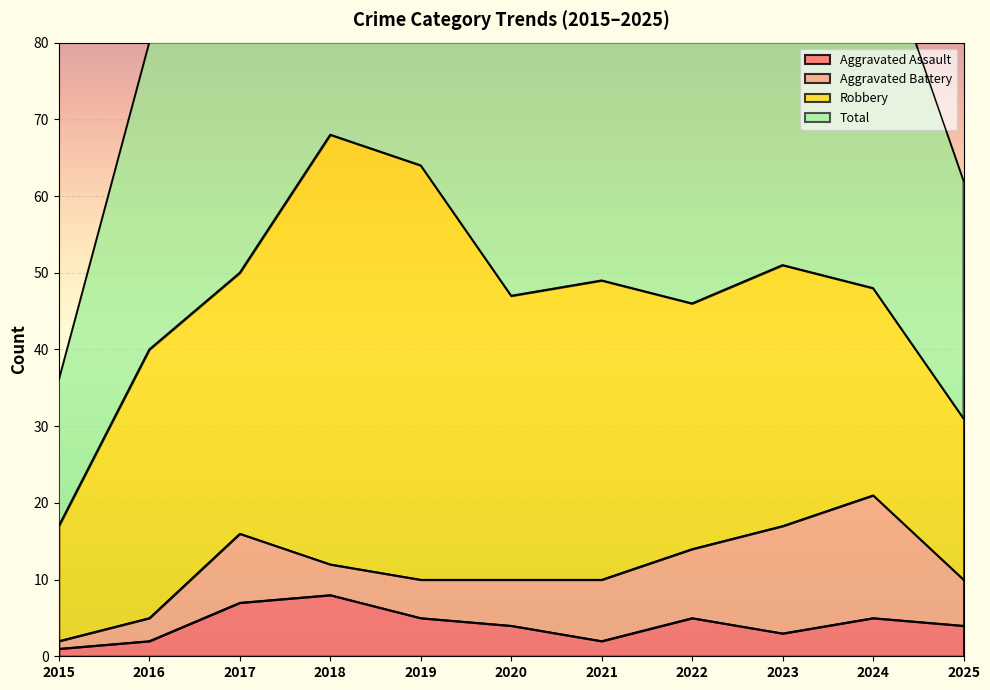

The Aggravated Assault series shows 4 at 2025. True or false?

True